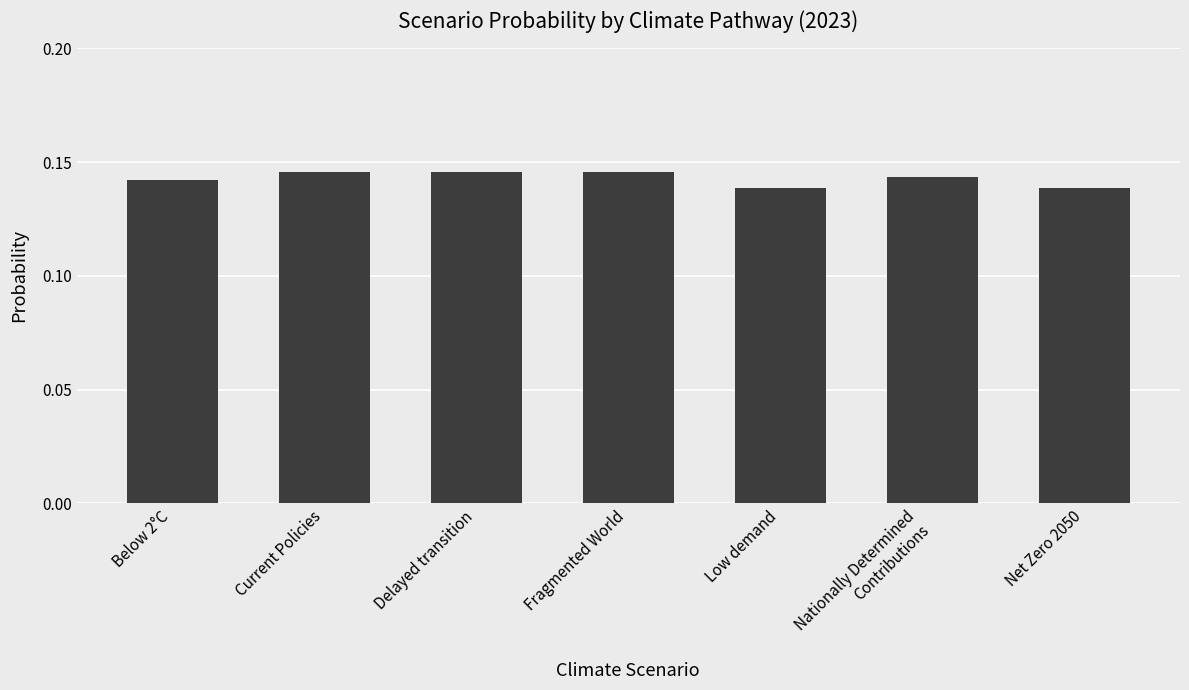

What is the label of the 2nd bar from the left?

Current Policies